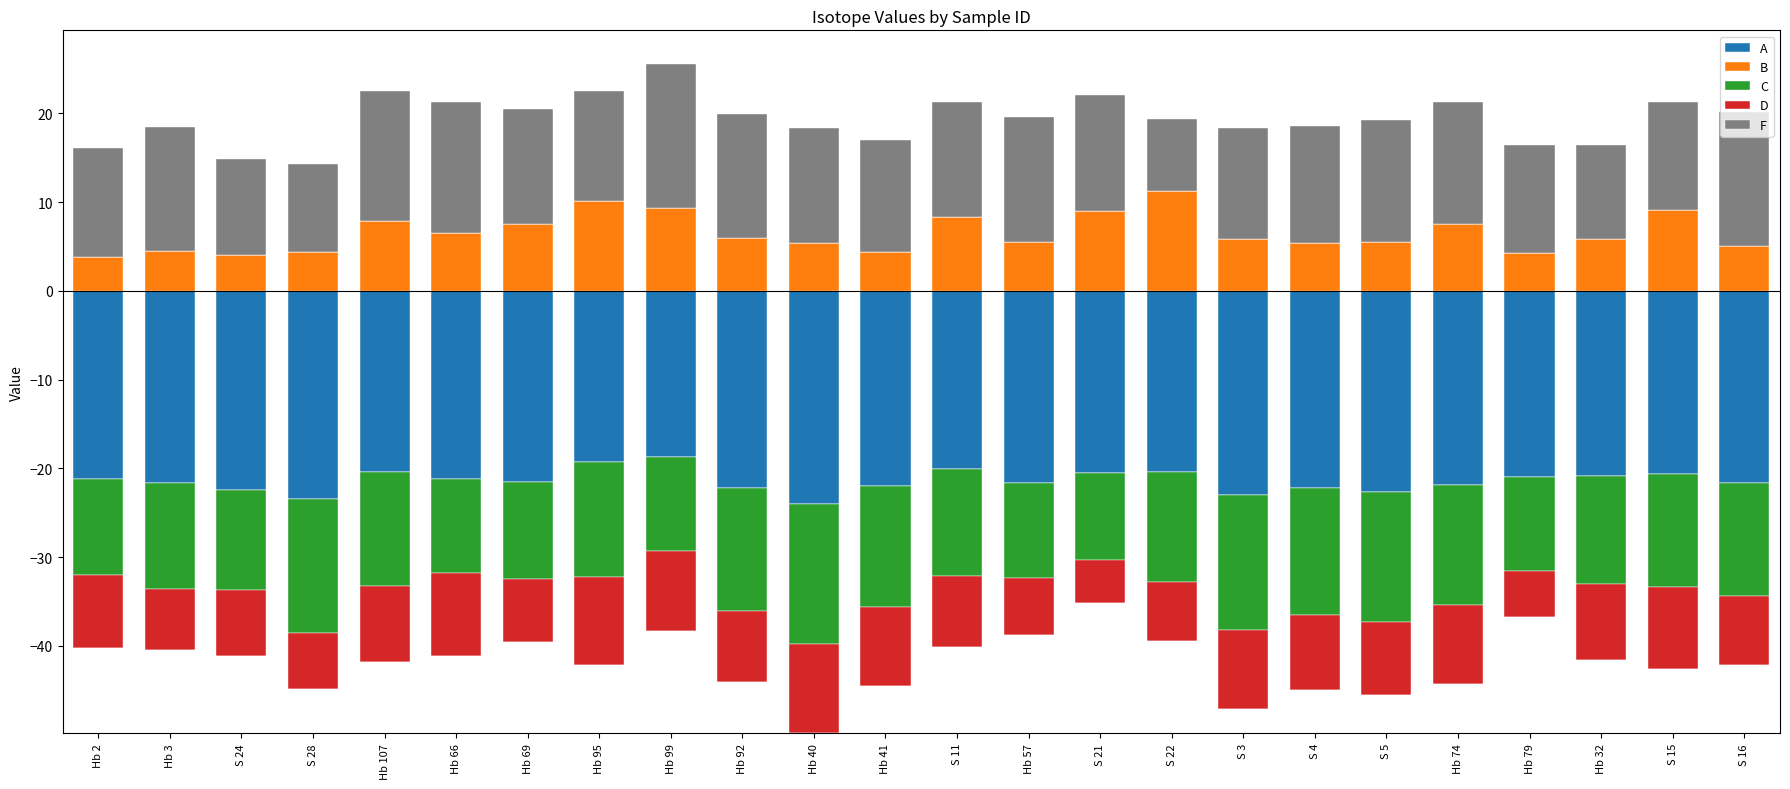

Is it true that B equals 7.5 at Hb 74?

True